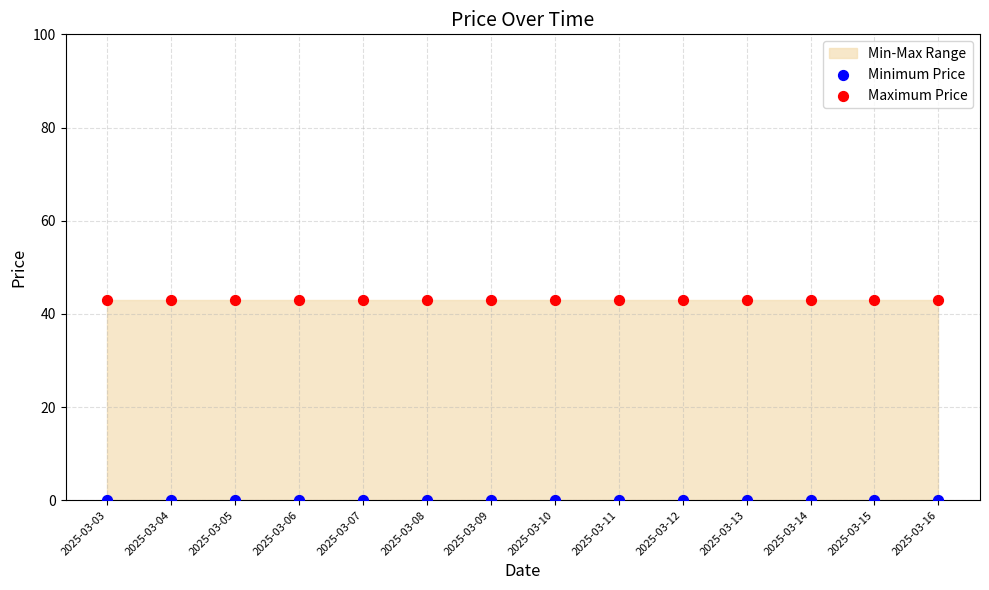

Which series contains the highest Y value?

Maximum Price